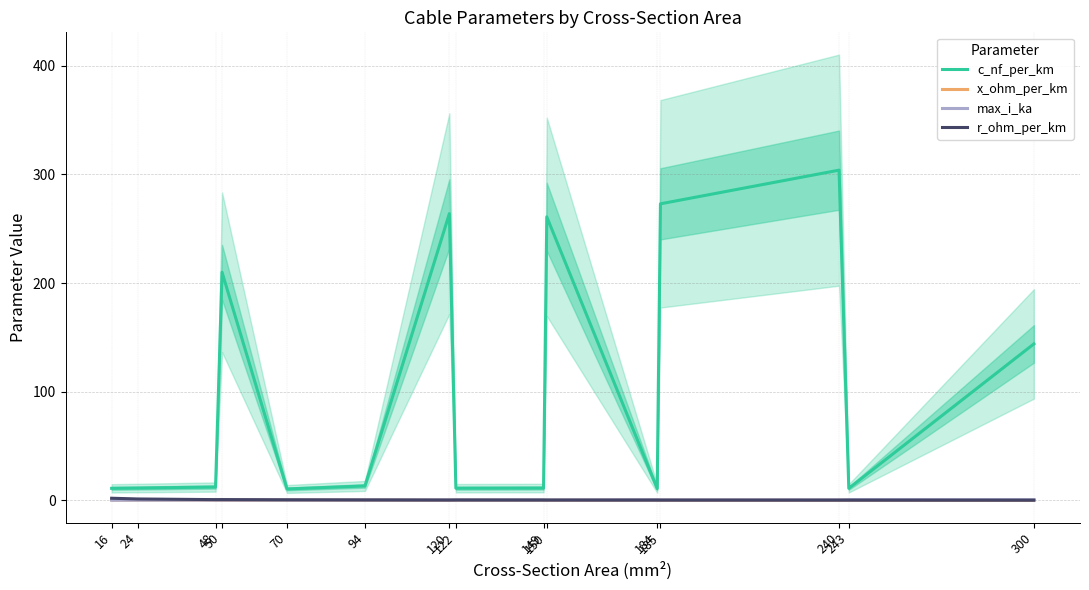

What is the greatest value displayed?

304.0